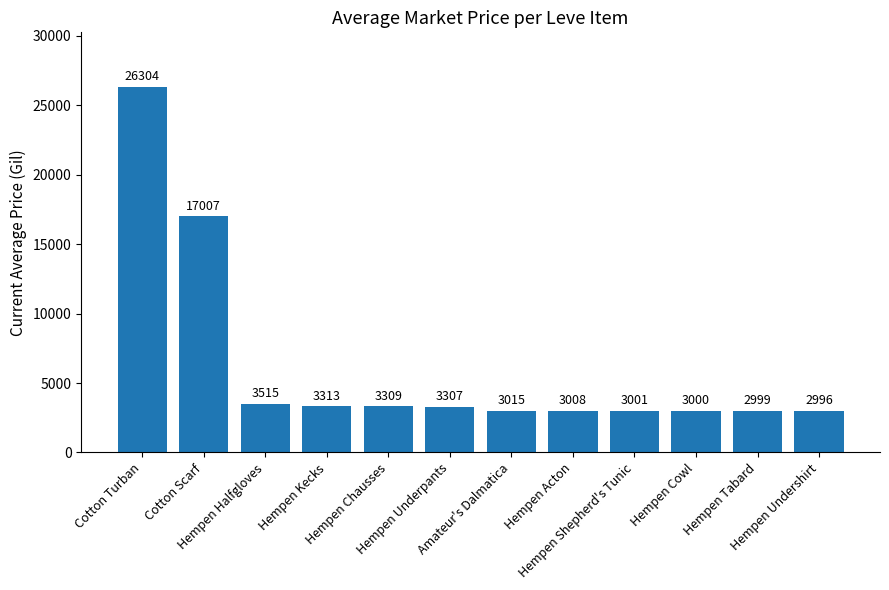

What is the approximate value at Hempen Chausses, to the nearest 50?

3300